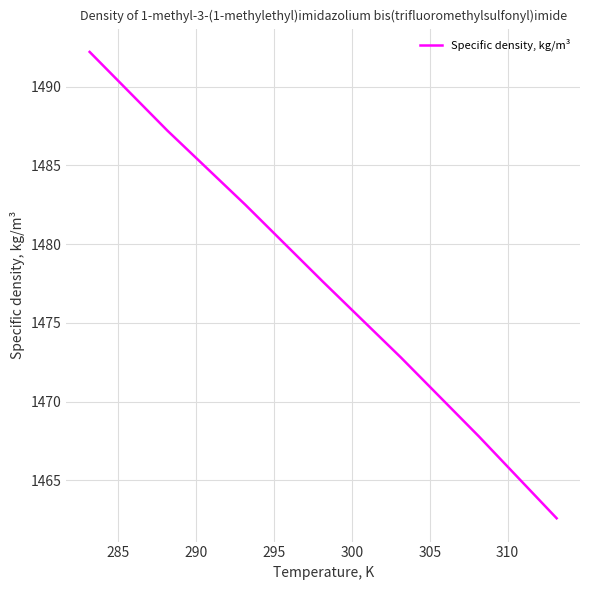

True or false: there are more than 2 points higher than both neighbors.

False